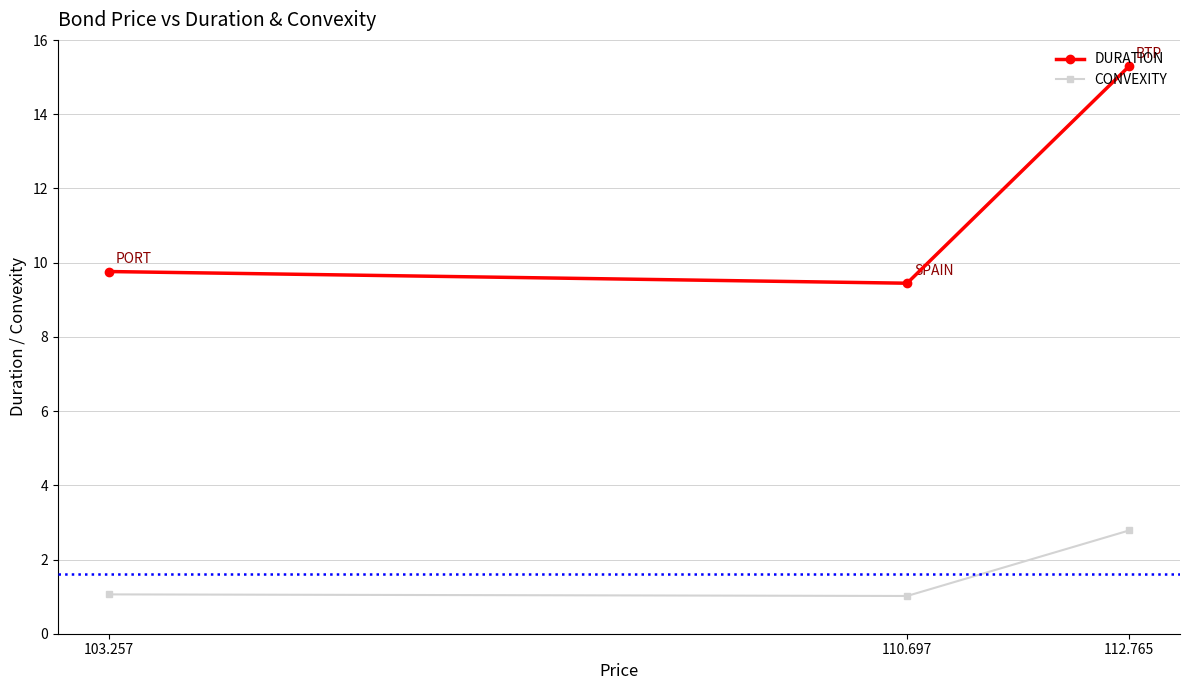

What is the spread (max minus min) of values at 103.257?

8.7